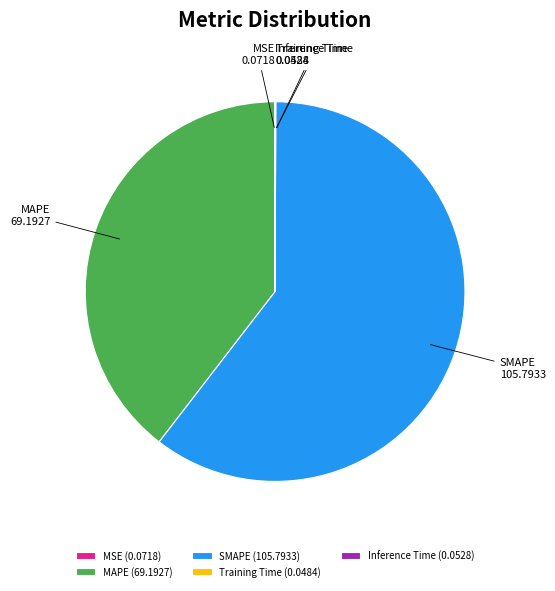

Is there any slice that represents more than half of the pie?

Yes